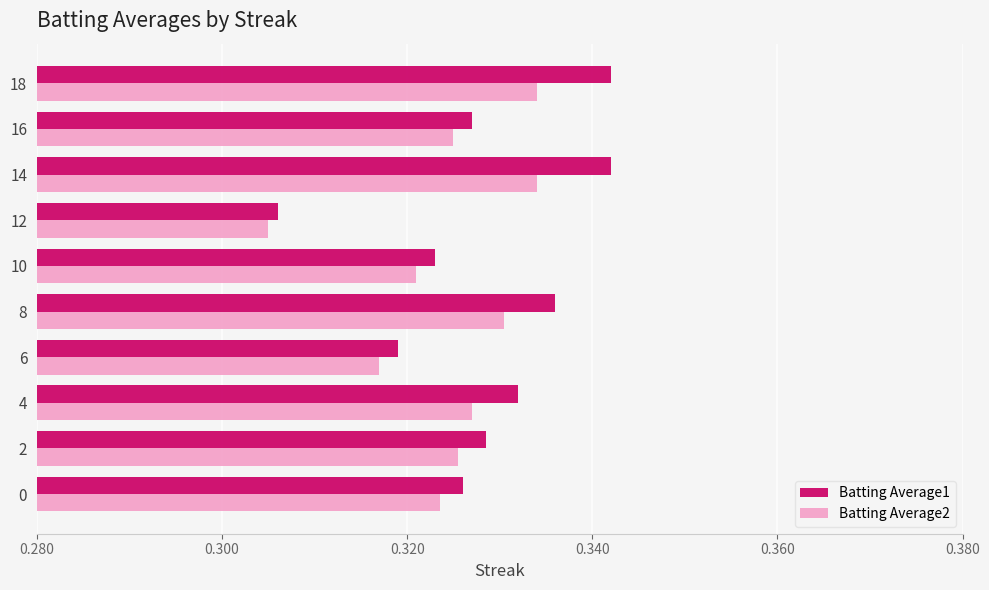

Which series changed the most between 2 and 6?

Batting Average1